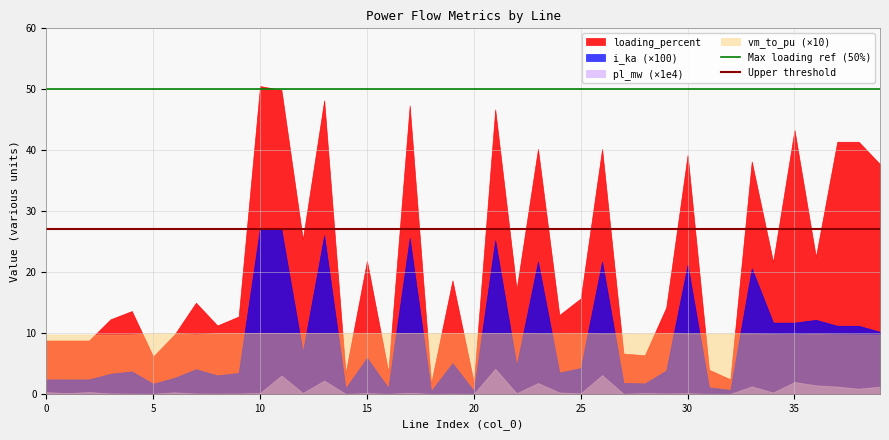

The Upper threshold series shows 16 at 0. True or false?

False